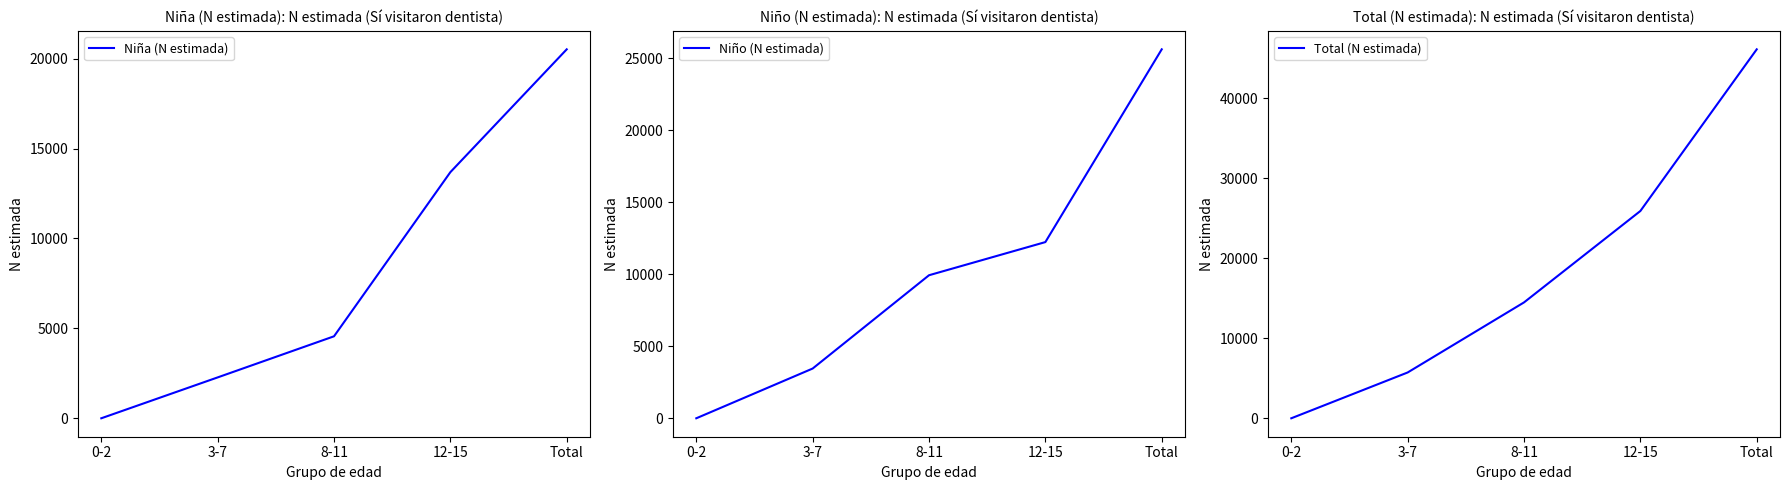

How many data points in Niña (N estimada) are less than 4559?

2